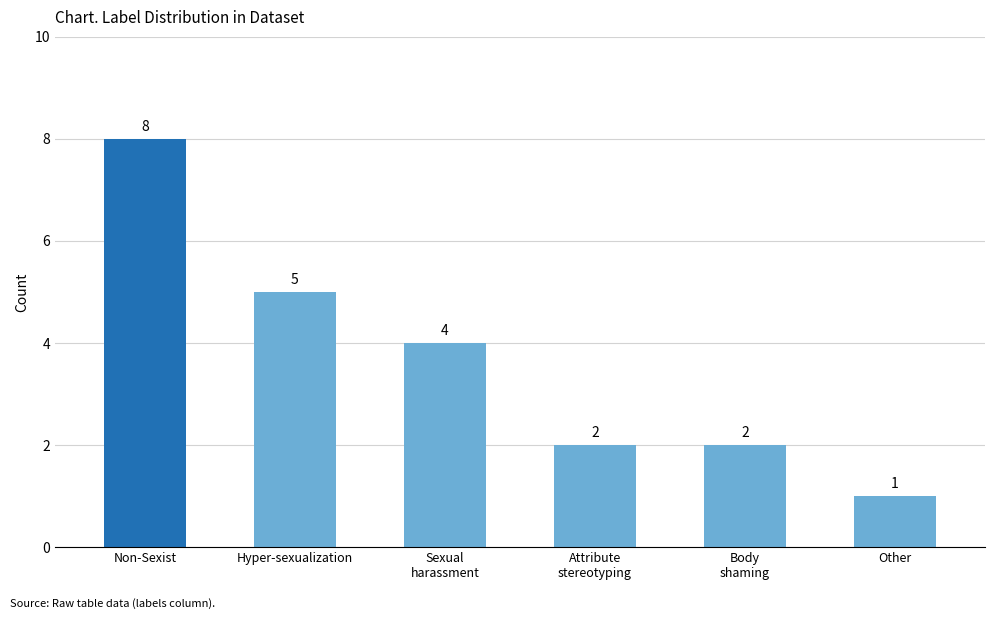

What is the change in value from Sexual
harassment to Attribute
stereotyping?

-2